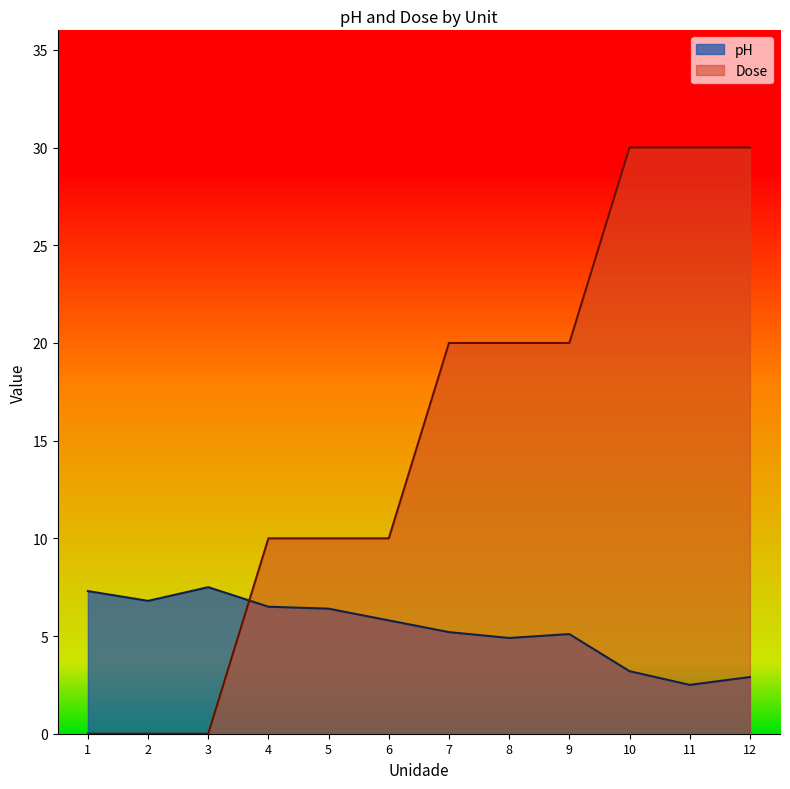

At which category does pH reach its first local peak?

3